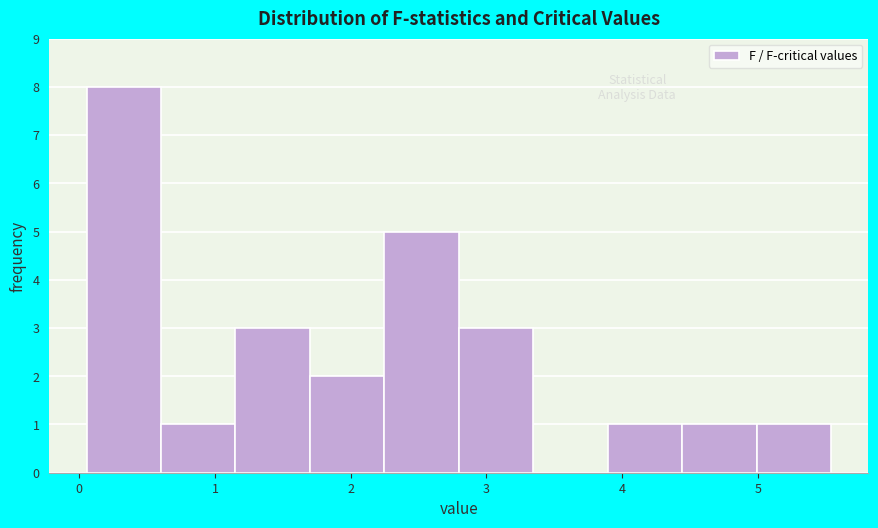

Which range on the x-axis has the tallest bar?

0.1 to 0.6